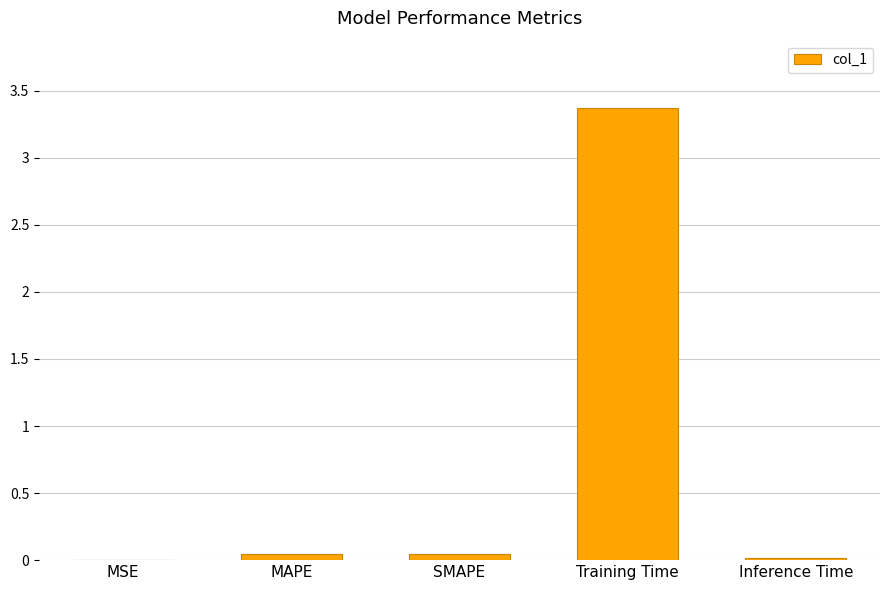

Read the value at Training Time.

3.4